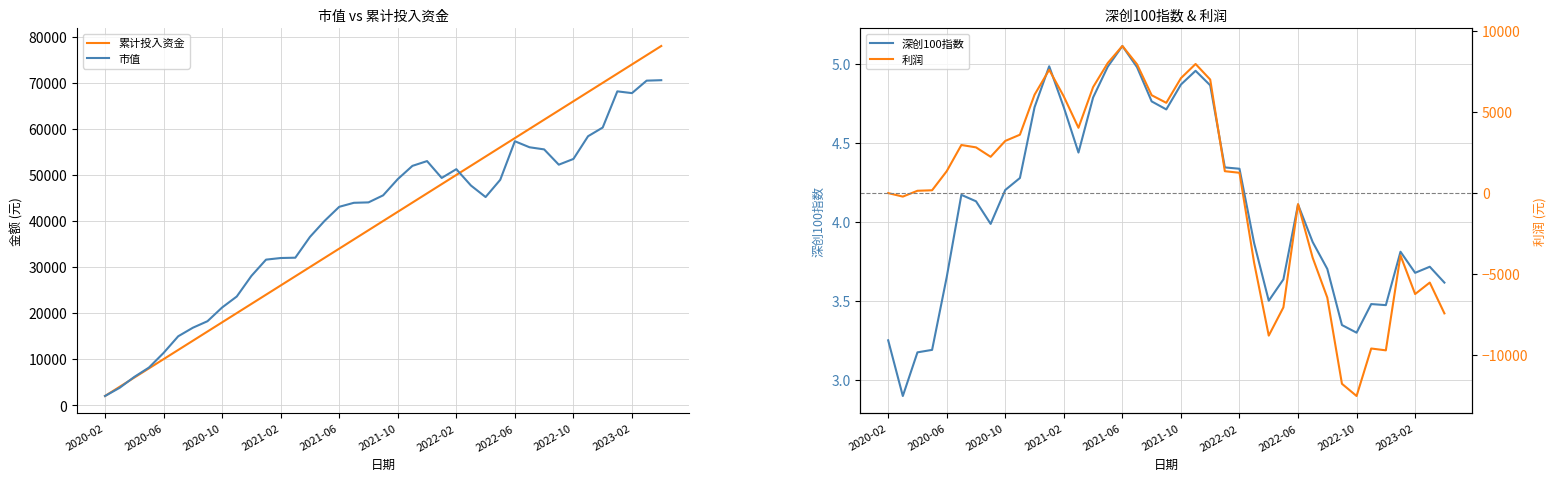

Count the number of categories in the chart.

39